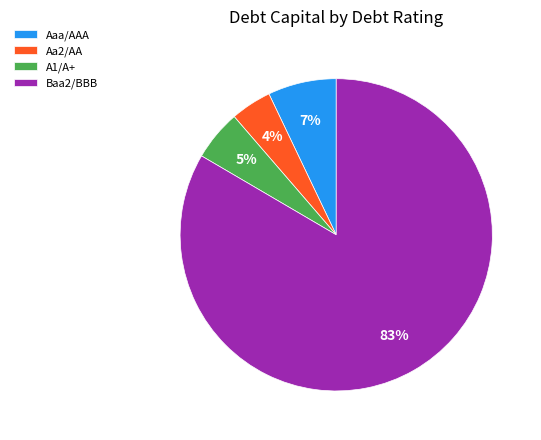

How many segments does this pie chart have?

4